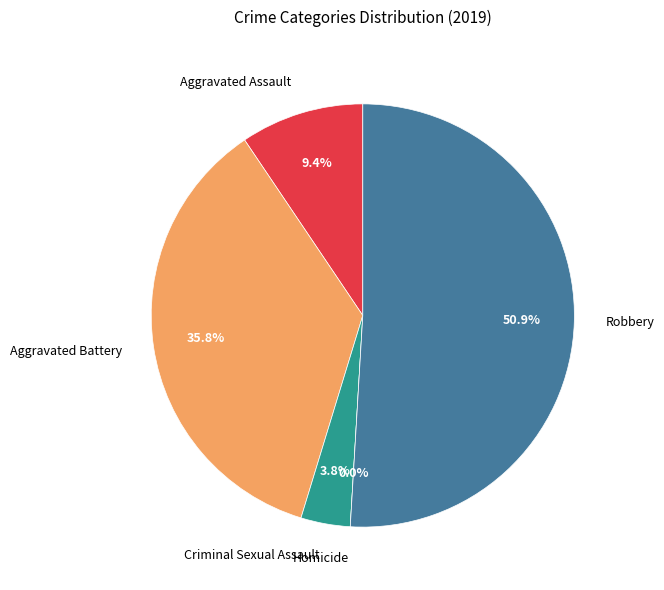

Count the number of slices in the pie.

5